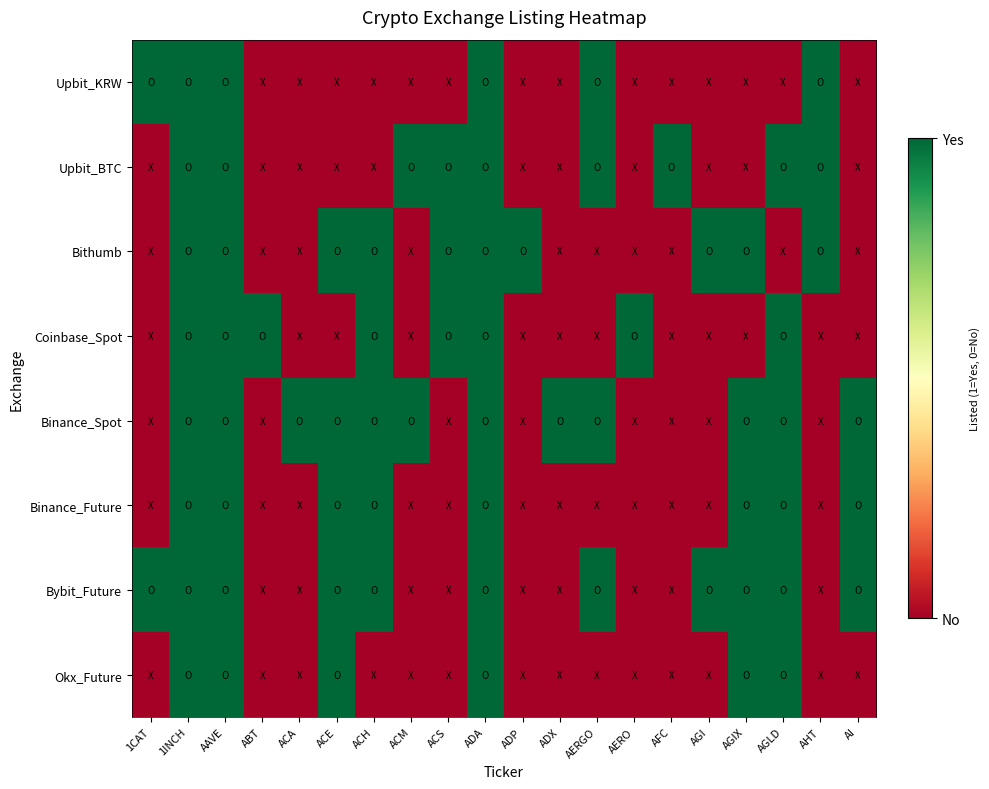

Rank the series at ACE from lowest to highest value.

Upbit_KRW, Upbit_BTC, Coinbase_Spot, Bithumb, Binance_Spot, Binance_Future, Bybit_Future, Okx_Future